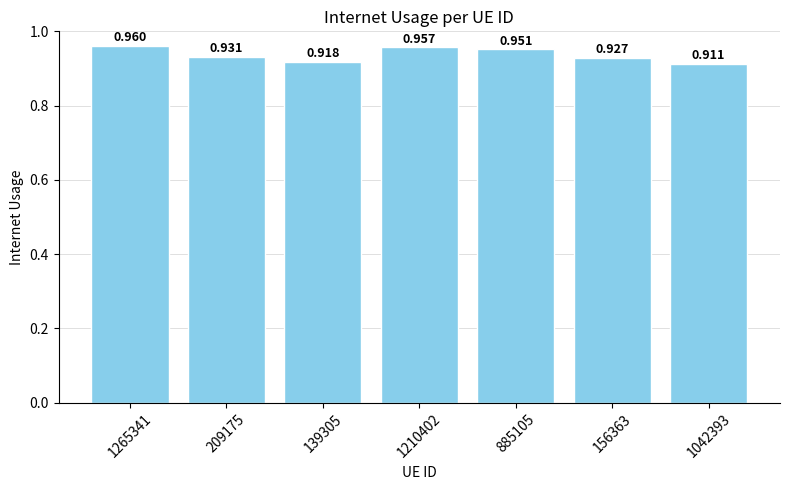

Rank the categories by value from lowest to highest.

1042393, 139305, 156363, 209175, 885105, 1210402, 1265341